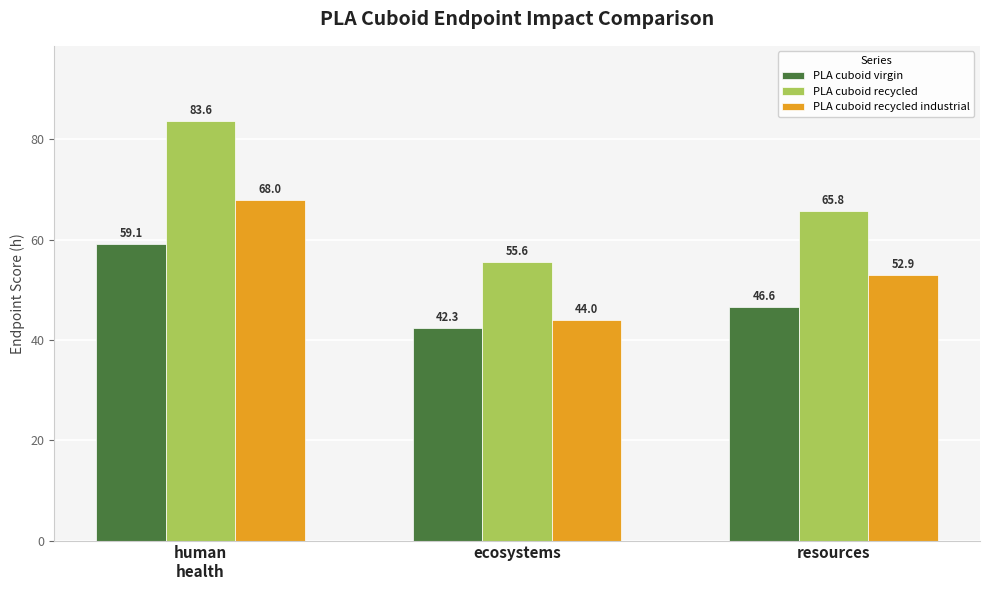

Is it true that PLA cuboid recycled industrial equals 68.0 at human
health?

True